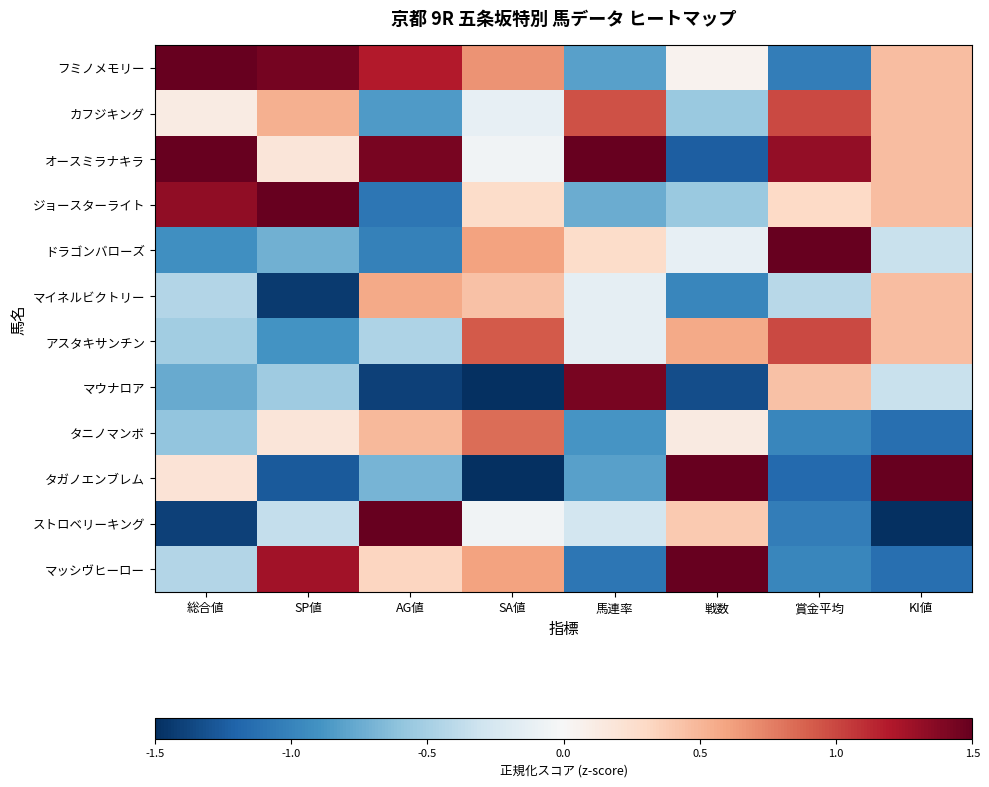

Reading right to left, extract all data points from this chart.

フミノメモリー: KI値=0.5	賞金平均=-1.0	戦数=0.1	馬連率=-0.8	SA値=0.7	AG値=1.2	SP値=1.4	総合値=1.7
カフジキング: KI値=0.5	賞金平均=1.0	戦数=-0.6	馬連率=1.0	SA値=-0.1	AG値=-0.9	SP値=0.5	総合値=0.1
オースミラナキラ: KI値=0.5	賞金平均=1.3	戦数=-1.2	馬連率=2.2	SA値=-0.0	AG値=1.4	SP値=0.2	総合値=1.7
ジョースターライト: KI値=0.5	賞金平均=0.3	戦数=-0.6	馬連率=-0.7	SA値=0.3	AG値=-1.1	SP値=1.6	総合値=1.3
ドラゴンバローズ: KI値=-0.3	賞金平均=1.6	戦数=-0.1	馬連率=0.3	SA値=0.6	AG値=-1.0	SP値=-0.7	総合値=-0.9
マイネルビクトリー: KI値=0.5	賞金平均=-0.4	戦数=-1.0	馬連率=-0.1	SA値=0.4	AG値=0.6	SP値=-1.4	総合値=-0.4
アスタキサンチン: KI値=0.5	賞金平均=1.0	戦数=0.6	馬連率=-0.1	SA値=0.9	AG値=-0.5	SP値=-0.9	総合値=-0.5
マウナロア: KI値=-0.3	賞金平均=0.4	戦数=-1.3	馬連率=1.4	SA値=-1.6	AG値=-1.4	SP値=-0.5	総合値=-0.8
タニノマンボ: KI値=-1.1	賞金平均=-1.0	戦数=0.1	馬連率=-0.9	SA値=0.8	AG値=0.5	SP値=0.2	総合値=-0.6
タガノエンブレム: KI値=2.1	賞金平均=-1.2	戦数=1.7	馬連率=-0.8	SA値=-2.5	AG値=-0.7	SP値=-1.3	総合値=0.2
ストロベリーキング: KI値=-1.9	賞金平均=-1.0	戦数=0.4	馬連率=-0.3	SA値=-0.0	AG値=1.5	SP値=-0.4	総合値=-1.4
マッシヴヒーロー: KI値=-1.1	賞金平均=-1.0	戦数=1.9	馬連率=-1.1	SA値=0.6	AG値=0.3	SP値=1.3	総合値=-0.4